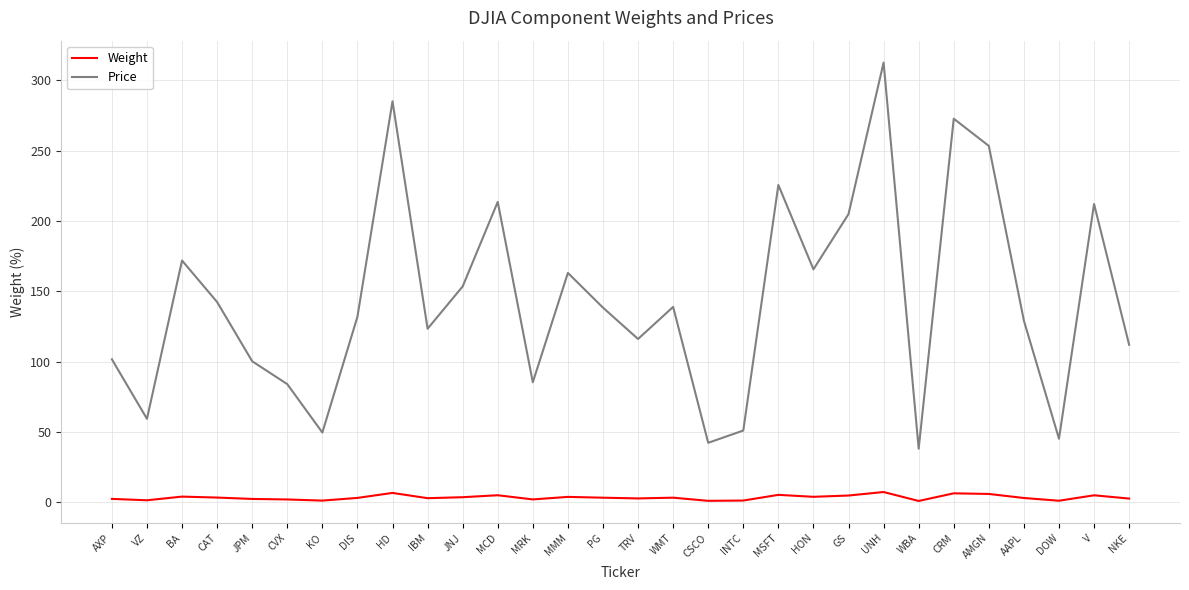

Between JPM and AMGN, which series saw the biggest shift?

Price